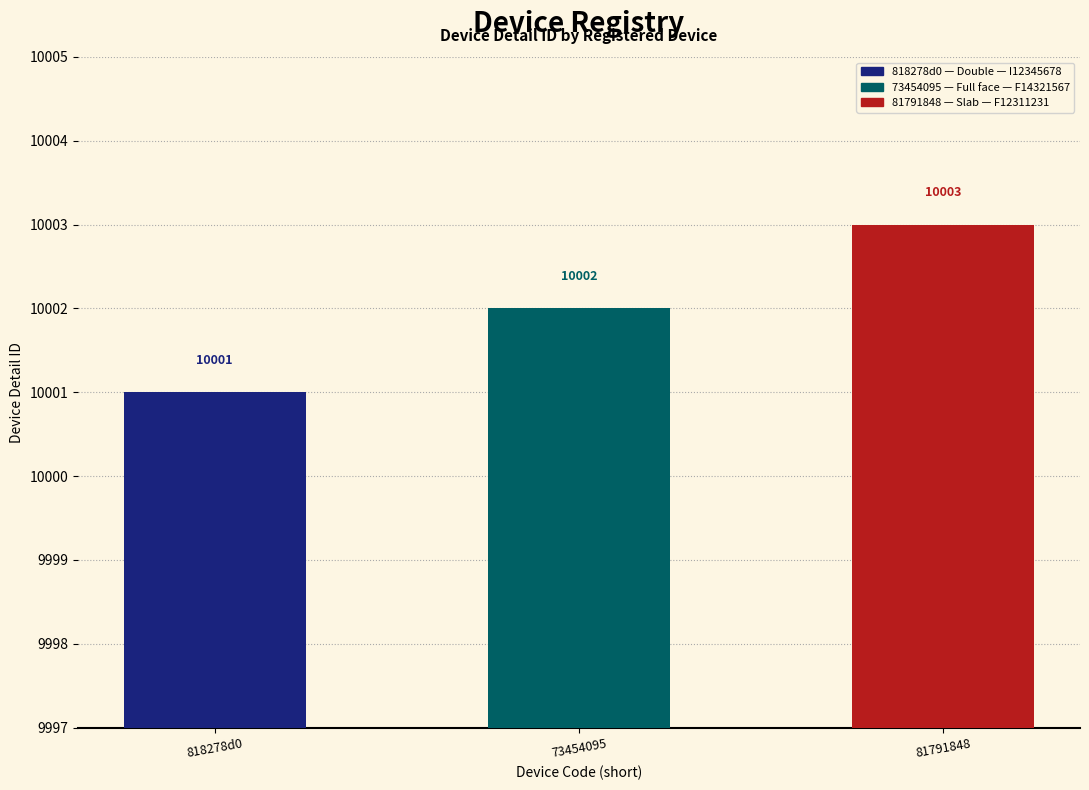

Where is the data nearest to the value 10002?

73454095